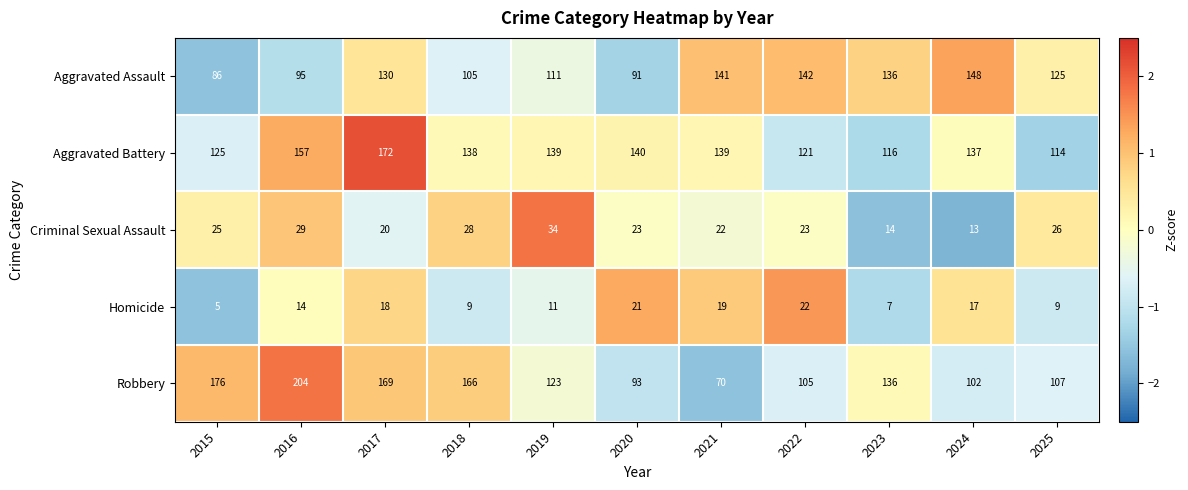

What is the difference between the second highest and second lowest values in the Criminal Sexual Assault series?

15